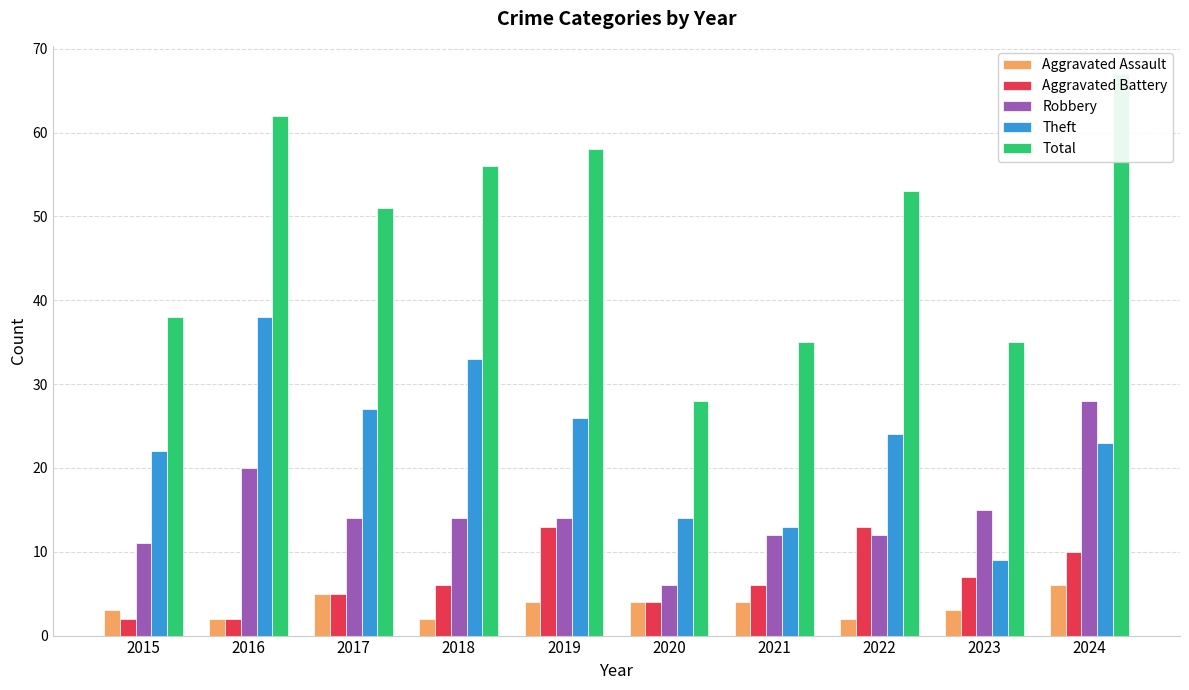

How many groups of bars are there?

10